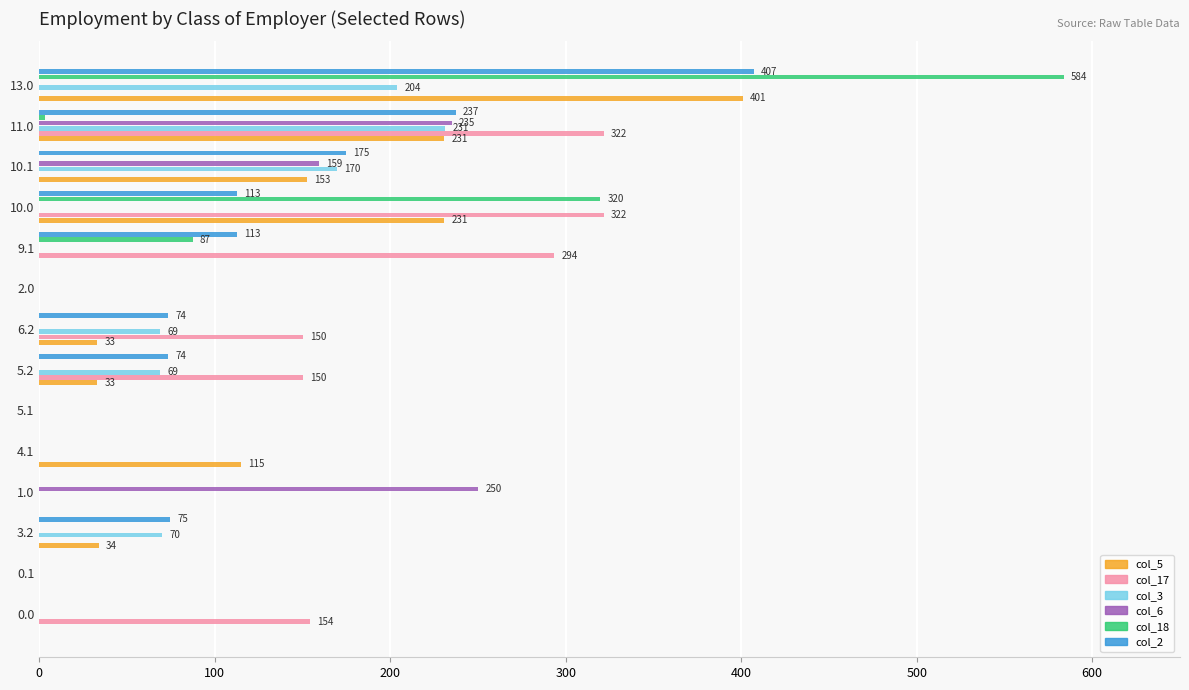

At which category is the sum across all series the highest?

13.0